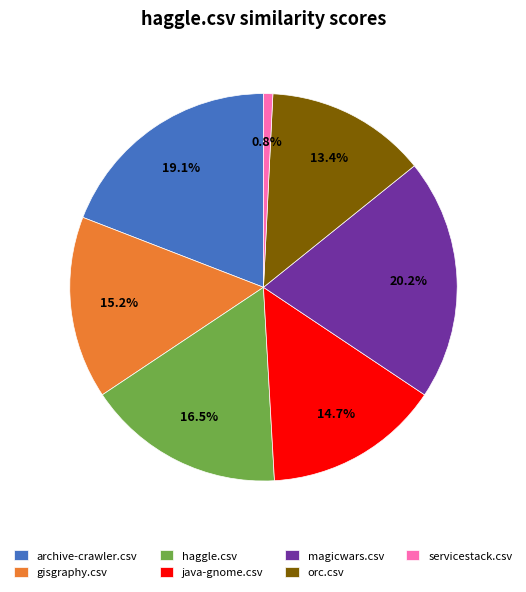

Which has a higher value, haggle.csv or magicwars.csv?

magicwars.csv